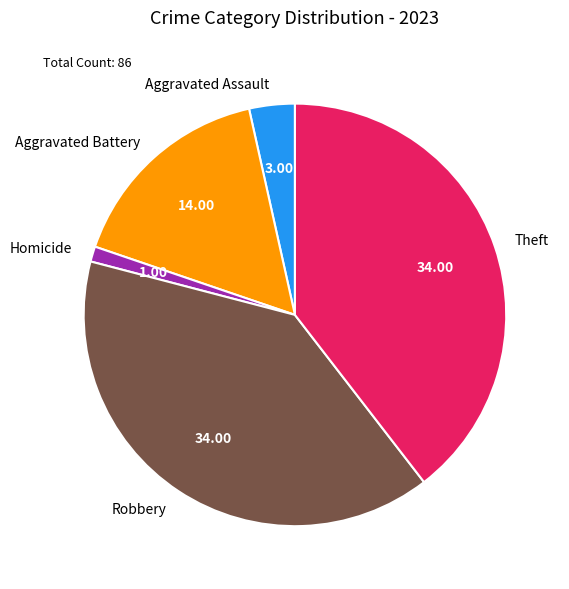

Approximately how many times larger is the value at Aggravated Battery compared to Aggravated Assault?

4.7